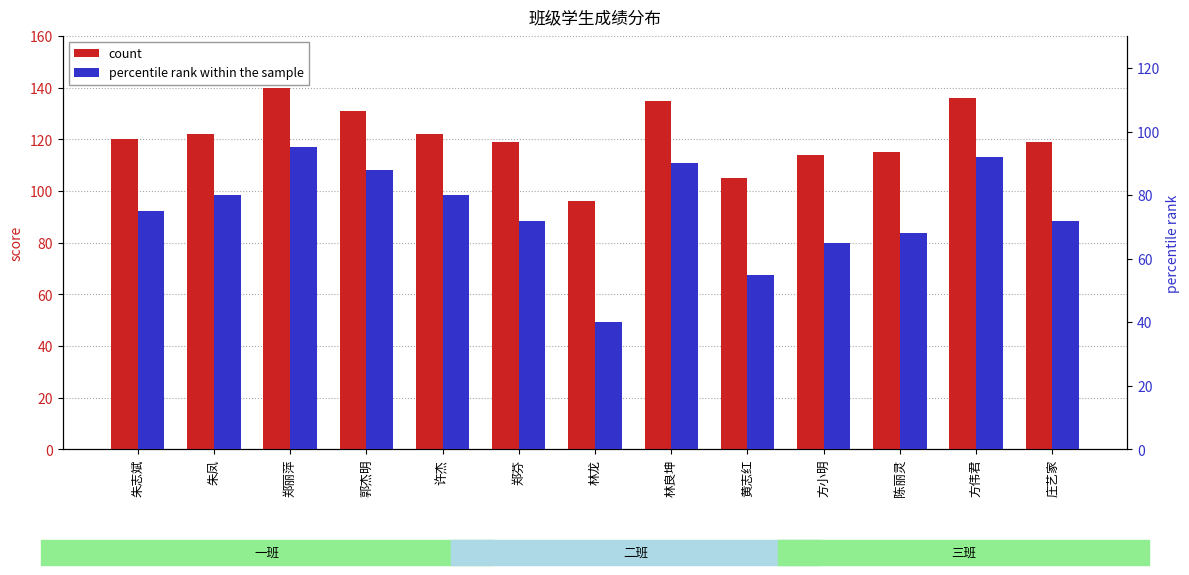

The value of count at 朱凤 is 61. True or false?

False